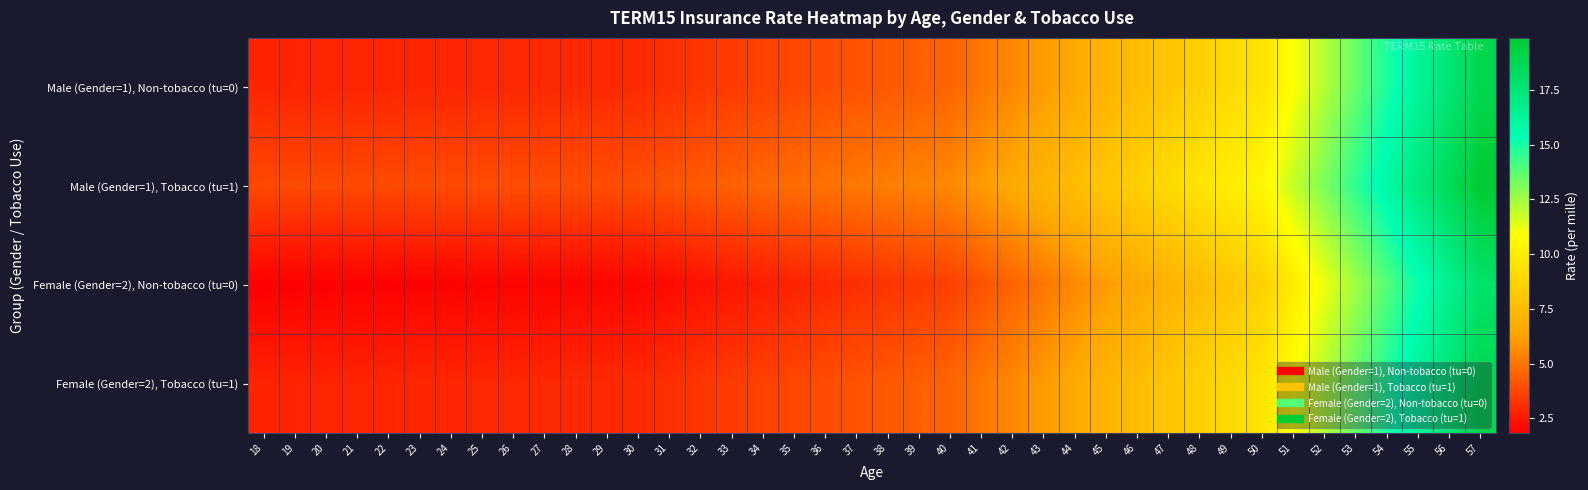

At 50, list the series in order from largest to smallest.

Male (Gender=1), Tobacco (tu=1), Male (Gender=1), Non-tobacco (tu=0), Female (Gender=2), Tobacco (tu=1), Female (Gender=2), Non-tobacco (tu=0)